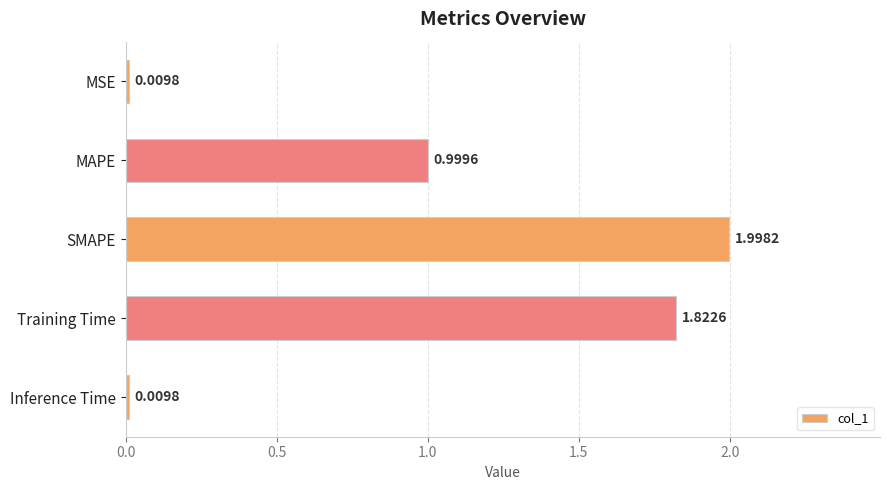

What is the label of the 5th bar from the top?

Inference Time